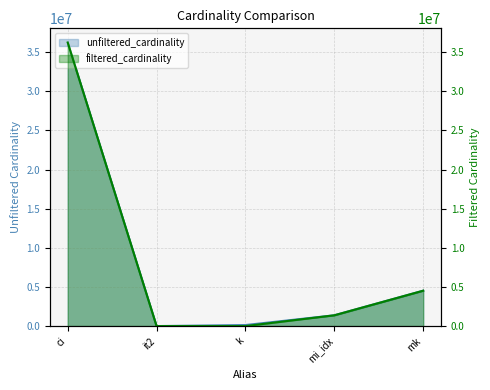

In unfiltered_cardinality, how many points are lower than both neighbors (excluding endpoints)?

1